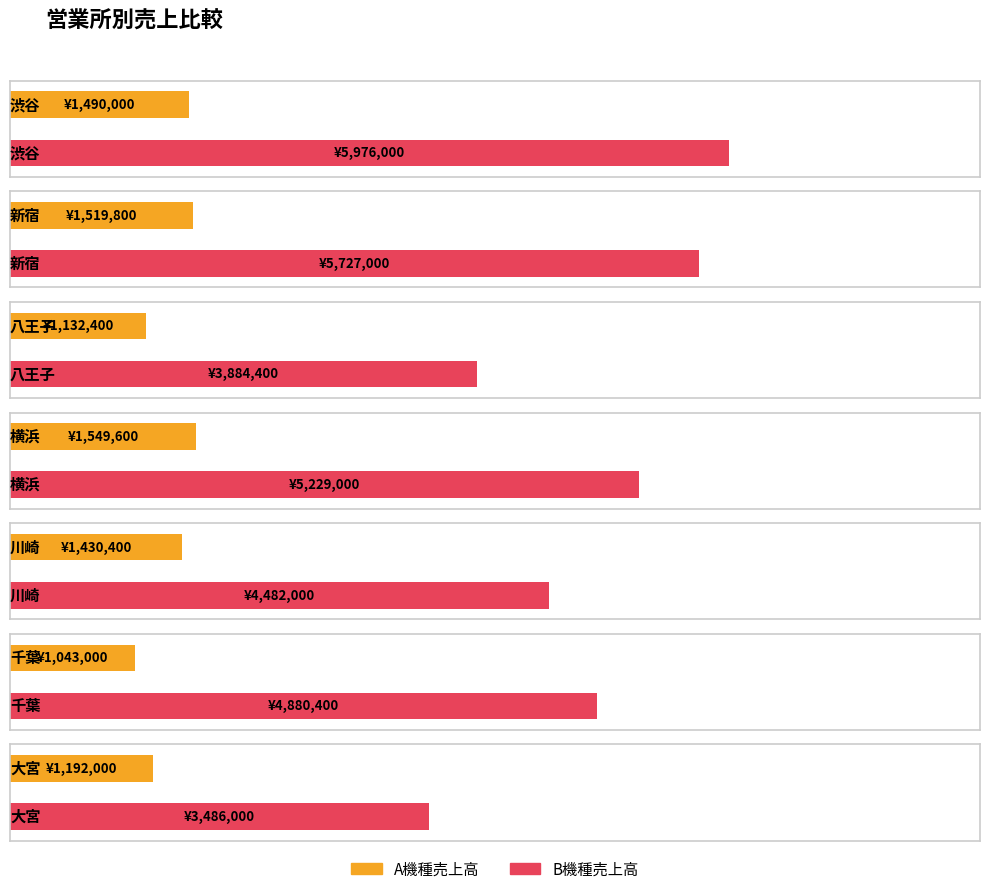

List the labels in order of B機種売上高 value, smallest first.

大宮, 八王子, 川崎, 千葉, 横浜, 新宿, 渋谷